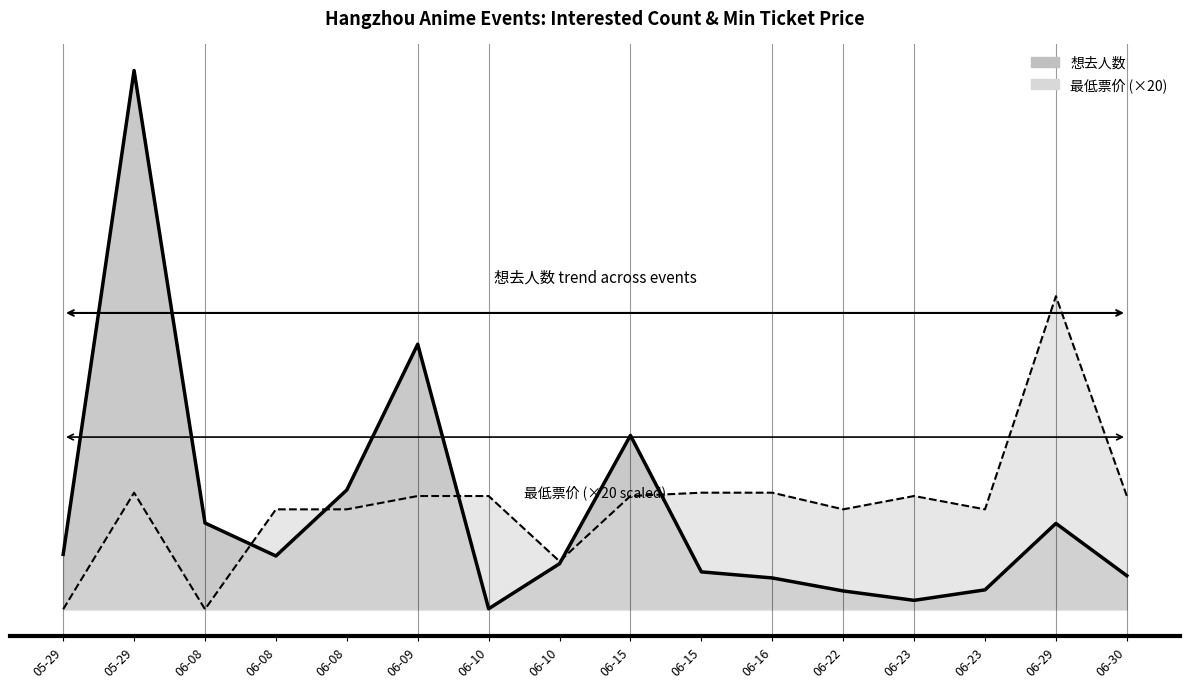

How many values in the 想去人数 series are below 640?

8